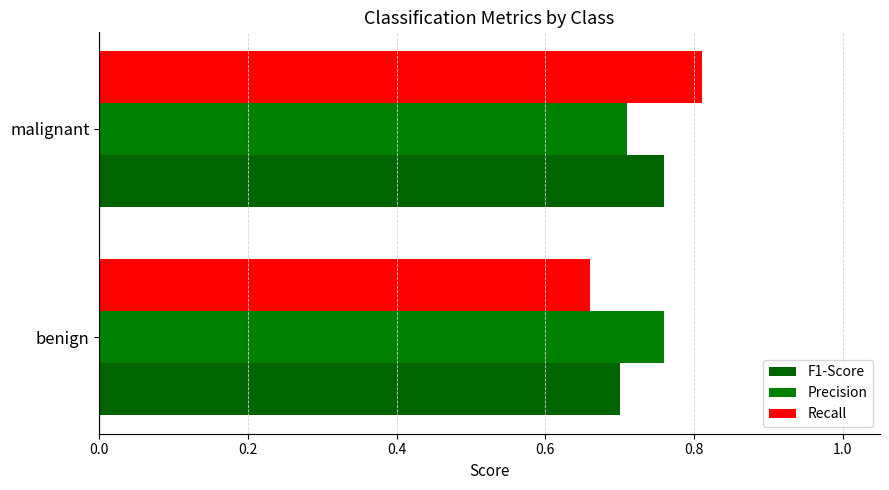

At which category is the sum across all series the highest?

malignant